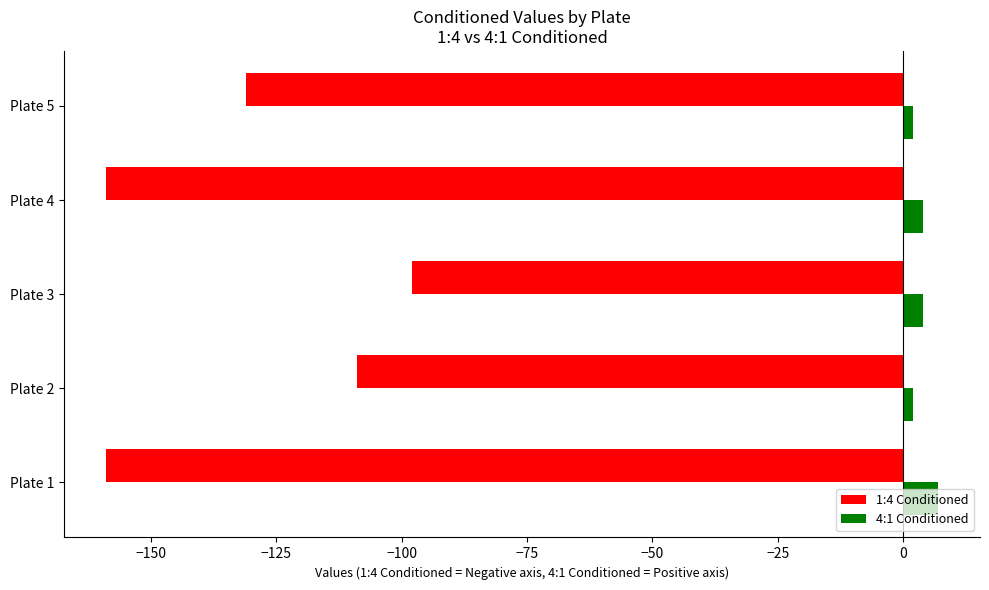

Is it true that 1:4 Conditioned equals -131 at Plate 5?

True